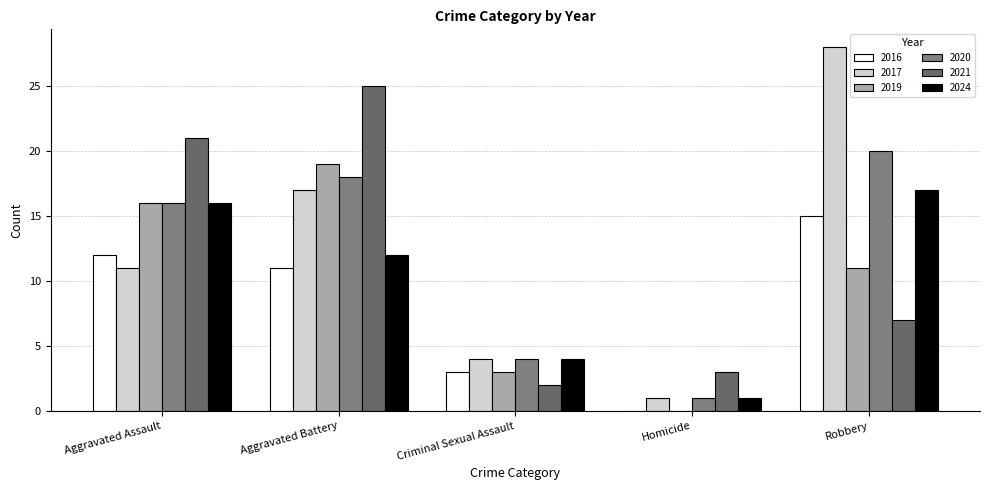

How many groups of bars are there?

5